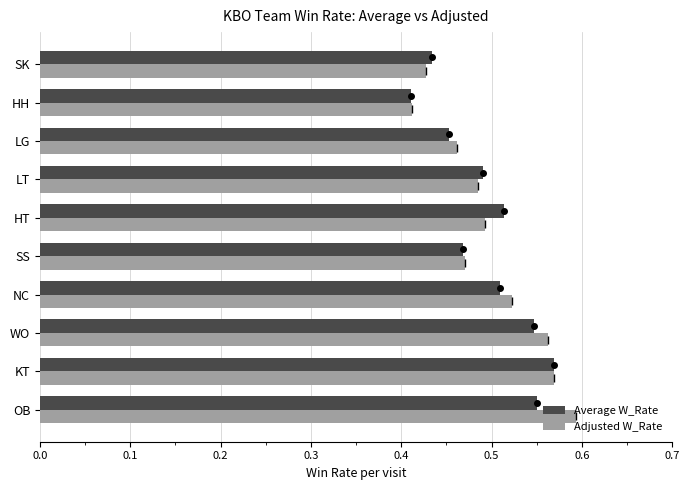

At how many categories does at least one series exceed 0?

10